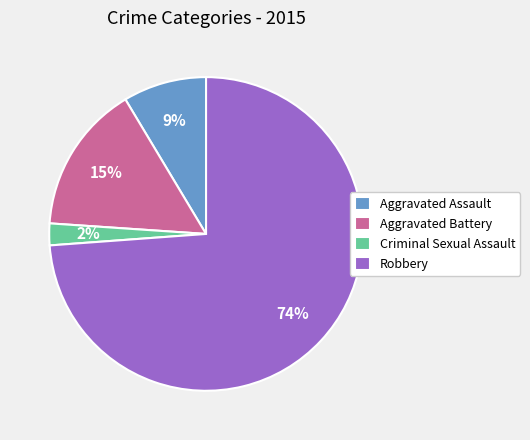

Which has a higher value, Robbery or Criminal Sexual Assault?

Robbery